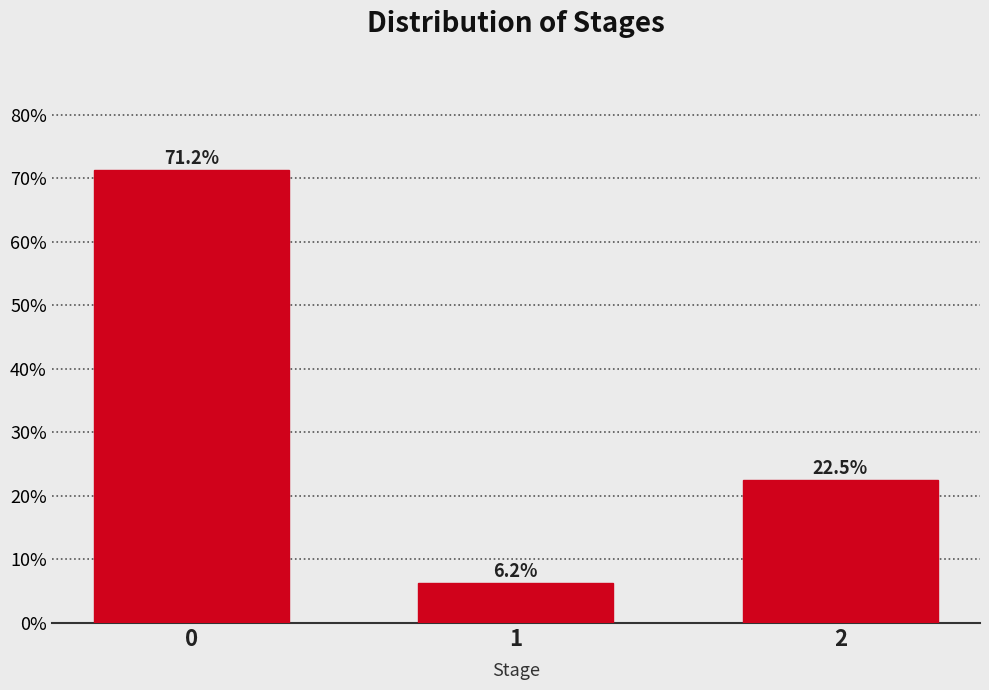

What is the average value?

33.3